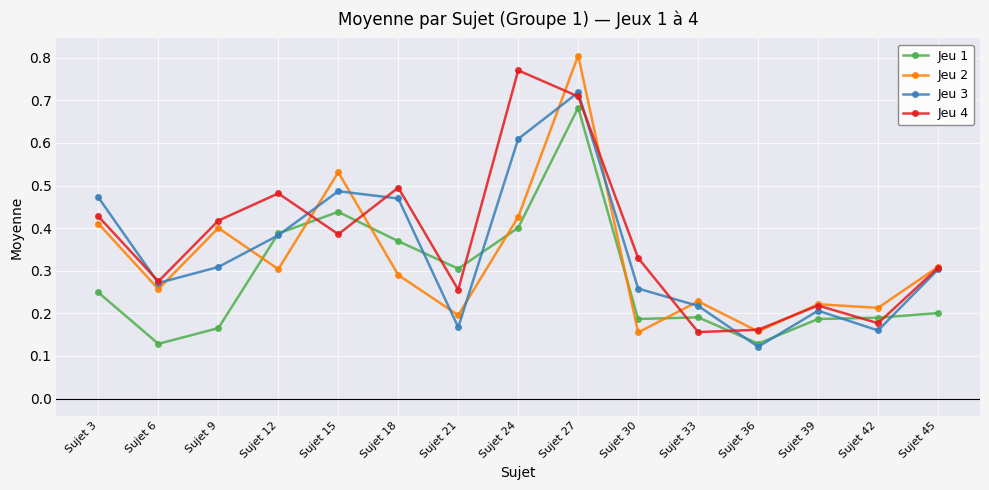

True or false: Jeu 2 has more than 2 points higher than both neighbors.

True